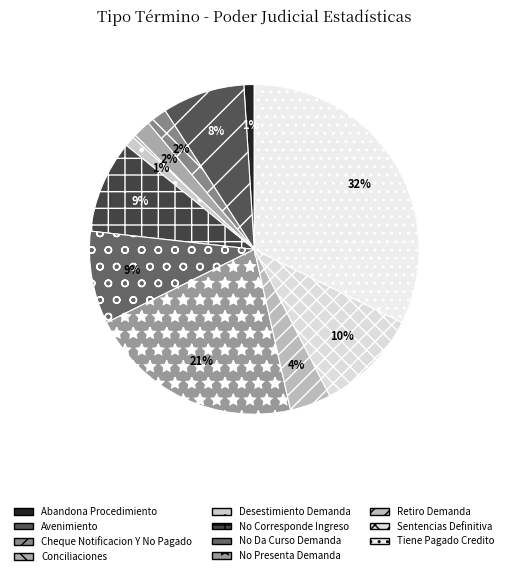

To the nearest percent, what is the difference between the largest and smallest slice percentages?

31%